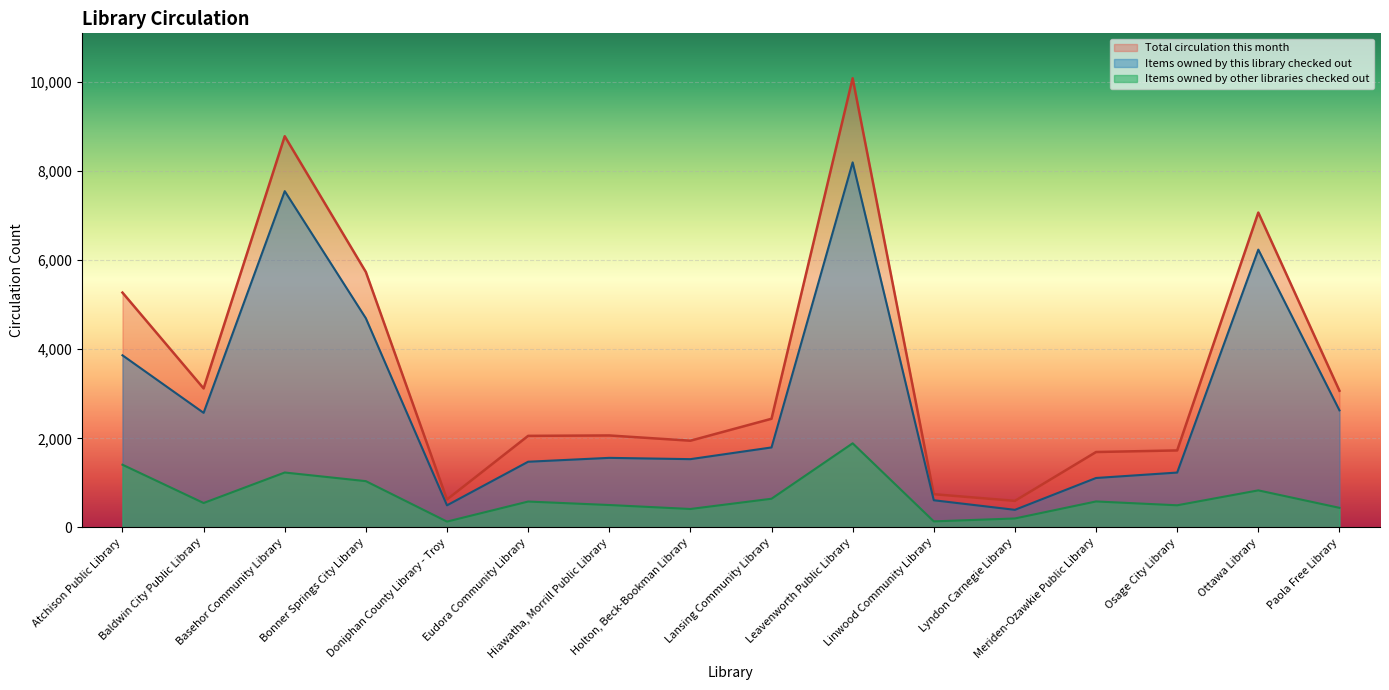

Reading left to right, extract all data points from this chart.

Items owned by this library checked out: Atchison Public Library=3865	Baldwin City Public Library=2573	Basehor Community Library=7551	Bonner Springs City Library=4696	Doniphan County Library - Troy=496	Eudora Community Library=1475	Hiawatha, Morrill Public Library=1562	Holton, Beck-Bookman Library=1533	Lansing Community Library=1796	Leavenworth Public Library=8197	Linwood Community Library=610	Lyndon Carnegie Library=395	Meriden-Ozawkie Public Library=1110	Osage City Library=1232	Ottawa Library=6238	Paola Free Library=2629
Items owned by other libraries checked out: Atchison Public Library=1408	Baldwin City Public Library=548	Basehor Community Library=1233	Bonner Springs City Library=1039	Doniphan County Library - Troy=131	Eudora Community Library=581	Hiawatha, Morrill Public Library=503	Holton, Beck-Bookman Library=414	Lansing Community Library=644	Leavenworth Public Library=1889	Linwood Community Library=136	Lyndon Carnegie Library=201	Meriden-Ozawkie Public Library=583	Osage City Library=497	Ottawa Library=832	Paola Free Library=440
Total circulation this month: Atchison Public Library=5273	Baldwin City Public Library=3121	Basehor Community Library=8784	Bonner Springs City Library=5735	Doniphan County Library - Troy=627	Eudora Community Library=2056	Hiawatha, Morrill Public Library=2065	Holton, Beck-Bookman Library=1947	Lansing Community Library=2440	Leavenworth Public Library=10086	Linwood Community Library=746	Lyndon Carnegie Library=596	Meriden-Ozawkie Public Library=1693	Osage City Library=1729	Ottawa Library=7070	Paola Free Library=3069